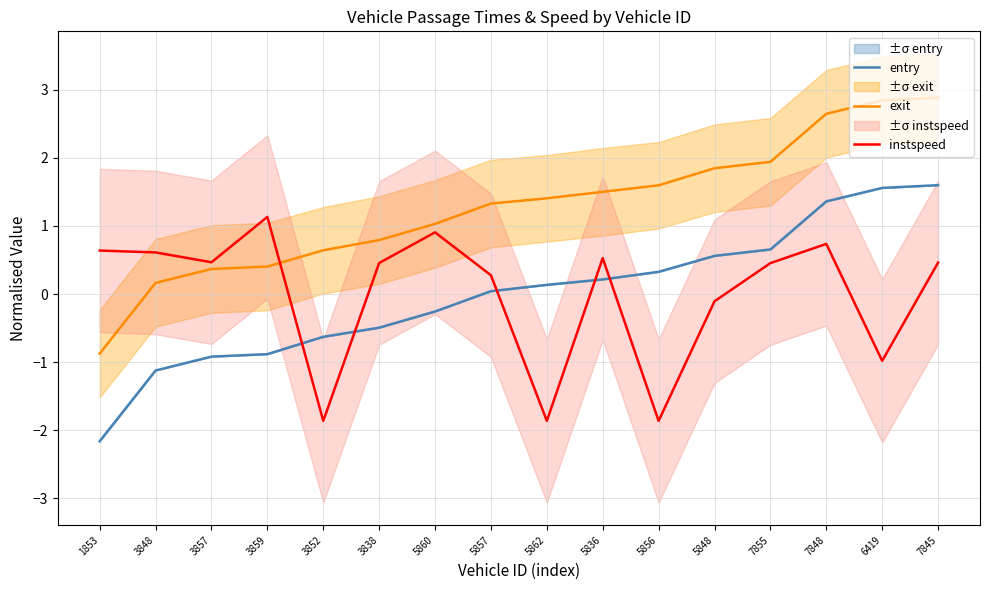

Reading left to right, extract all data points from this chart.

entry: 1853=-2.2	3848=-1.1	3857=-0.9	3859=-0.9	3852=-0.6	3838=-0.5	5860=-0.3	5857=0.0	5862=0.1	5836=0.2	5856=0.3	5848=0.6	7855=0.7	7848=1.4	6419=1.6	7845=1.6
exit: 1853=-0.9	3848=0.2	3857=0.4	3859=0.4	3852=0.6	3838=0.8	5860=1.0	5857=1.3	5862=1.4	5836=1.5	5856=1.6	5848=1.8	7855=1.9	7848=2.6	6419=2.8	7845=2.9
instspeed: 1853=0.6	3848=0.6	3857=0.5	3859=1.1	3852=-1.9	3838=0.5	5860=0.9	5857=0.3	5862=-1.9	5836=0.5	5856=-1.9	5848=-0.1	7855=0.5	7848=0.7	6419=-1.0	7845=0.5